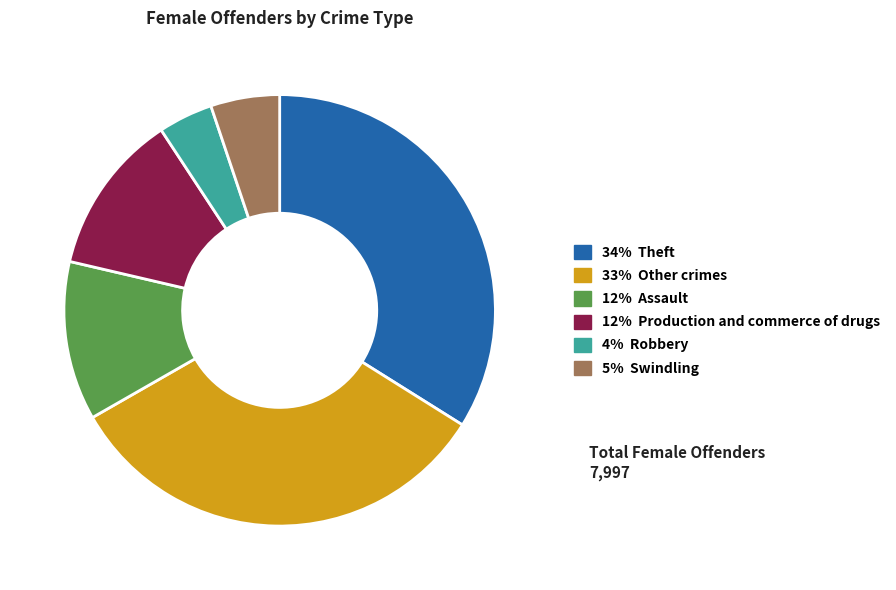

Is it true that 5% Swindling is 5% of the pie?

True